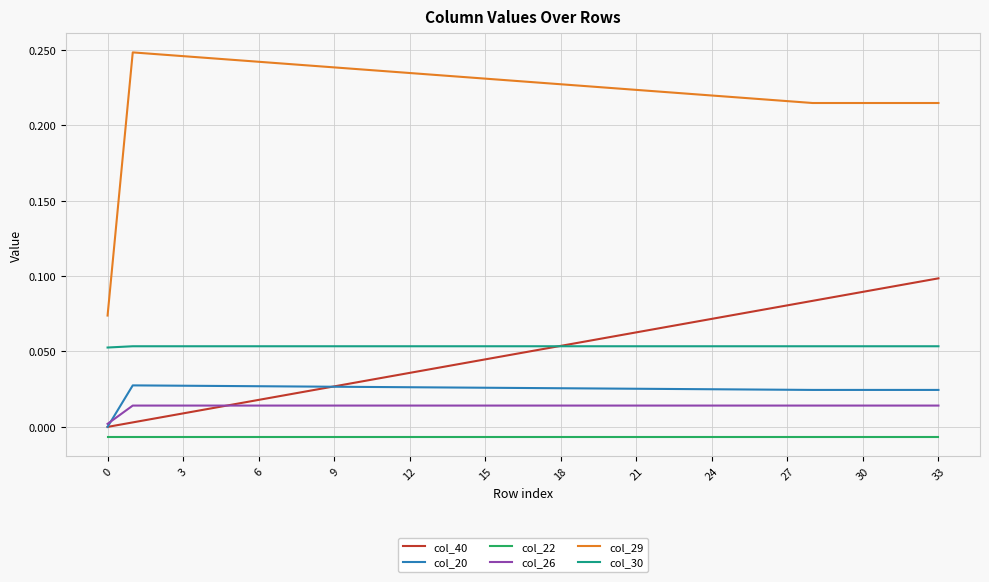

Which series has the widest spread of values?

col_29